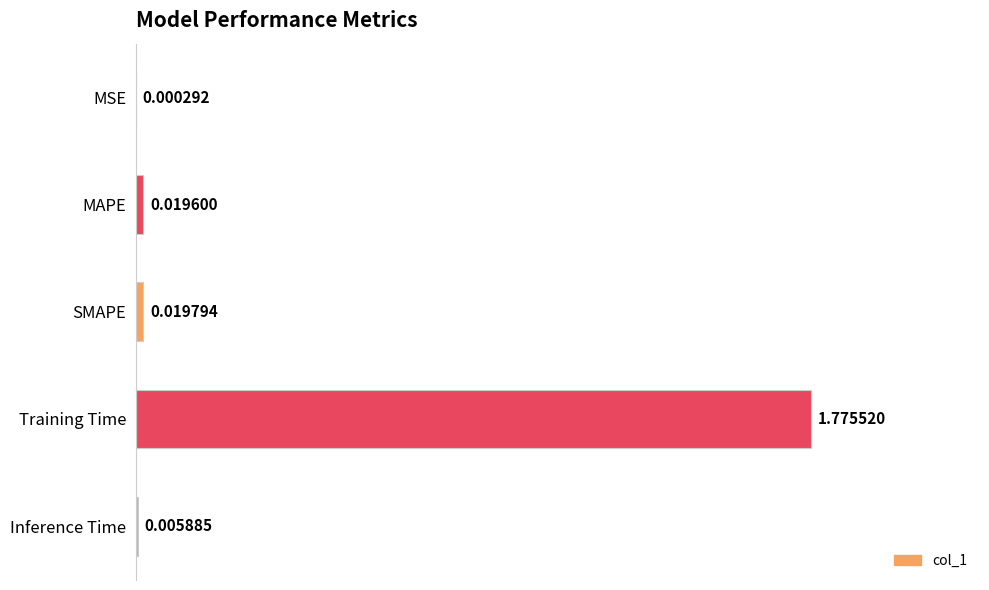

How many series are shown in this chart?

1